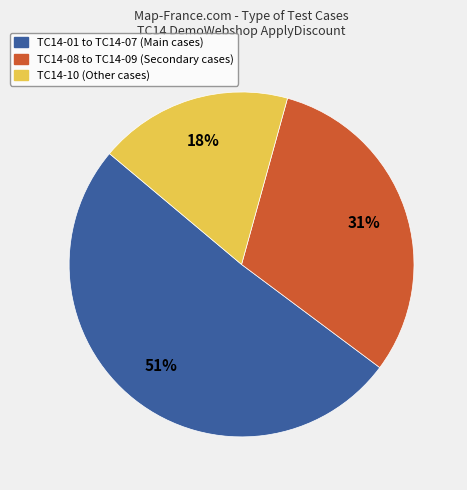

To the nearest percent, what is the average slice percentage?

33%